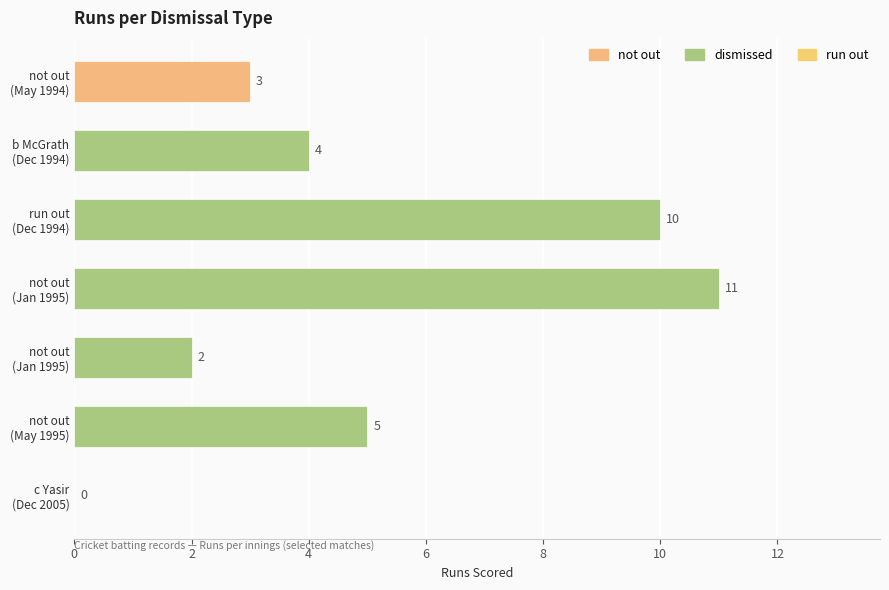

Count the number of data series in this chart.

1